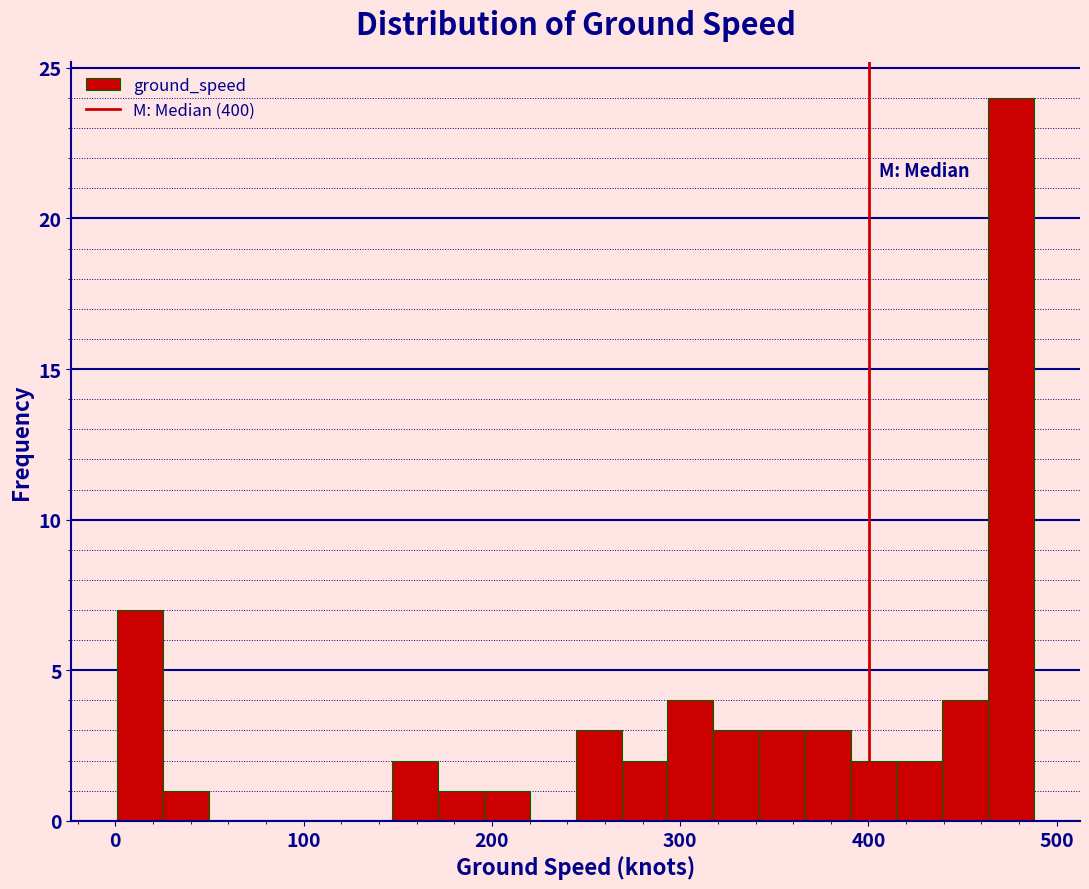

Around what value on the x-axis is the tallest bar? Give the approximate position of its centre, as read against the axis.

480